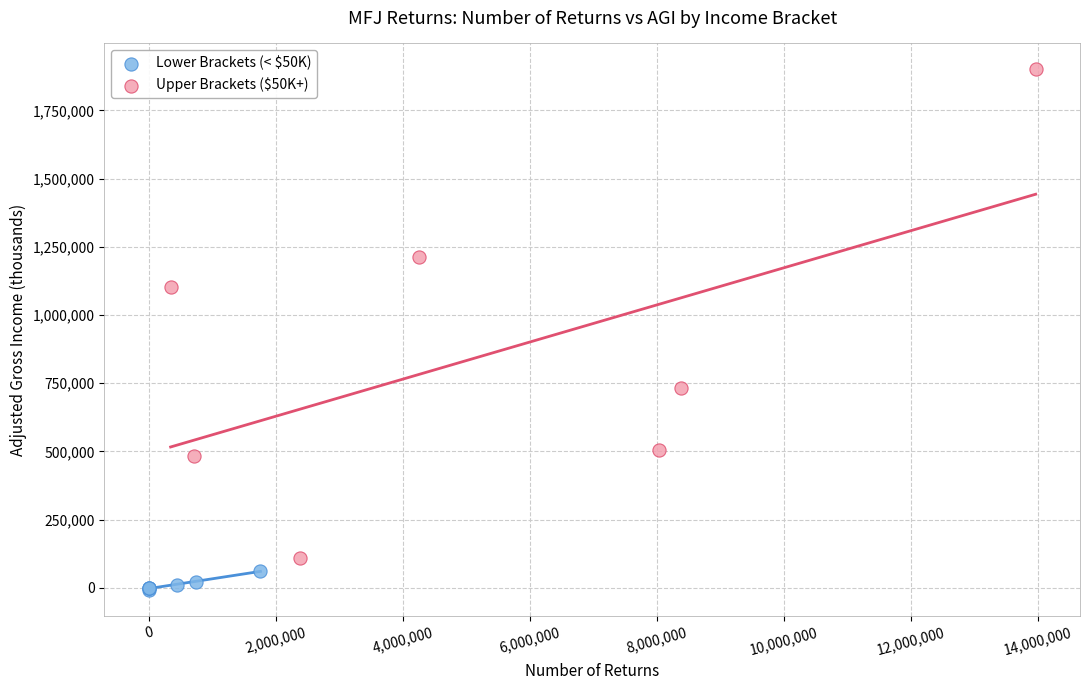

Which series has the largest Y range (max minus min)?

Upper Brackets ($50K+)